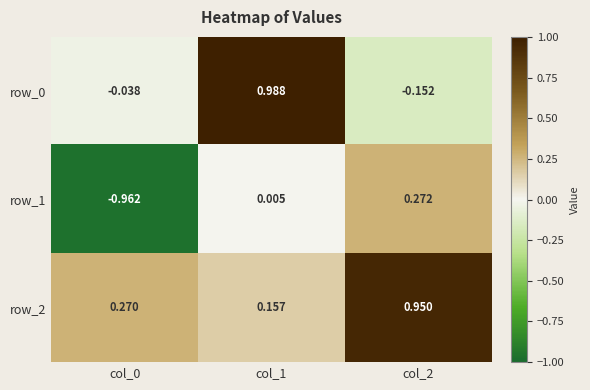

Is the value of row_0 at col_2 greater than the value of row_1 at col_0?

Yes